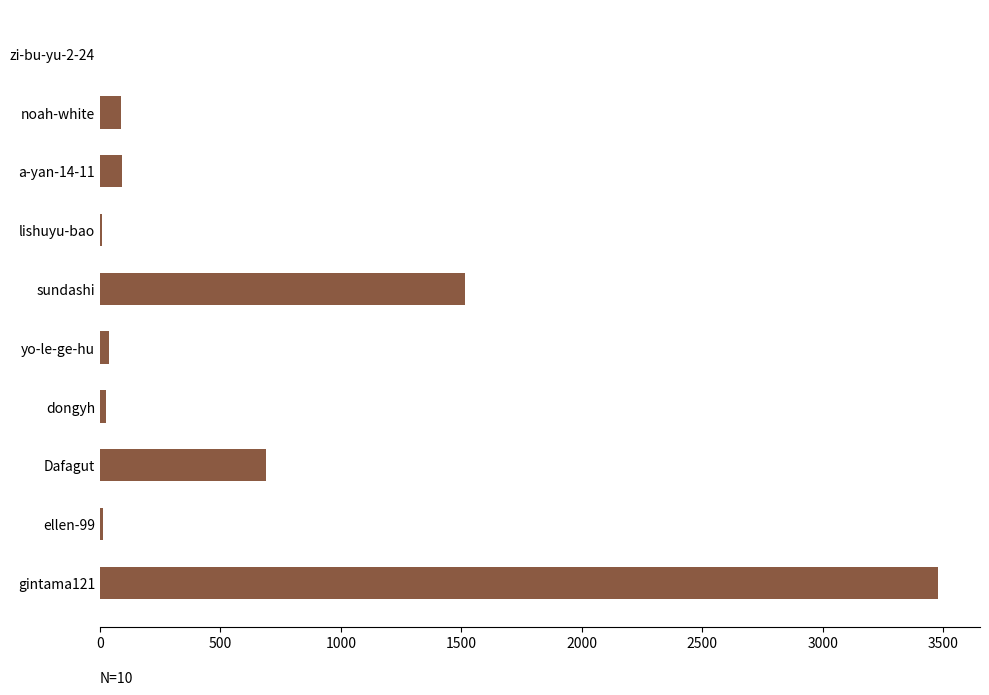

What is the change in value from sundashi to a-yan-14-11?

-1425